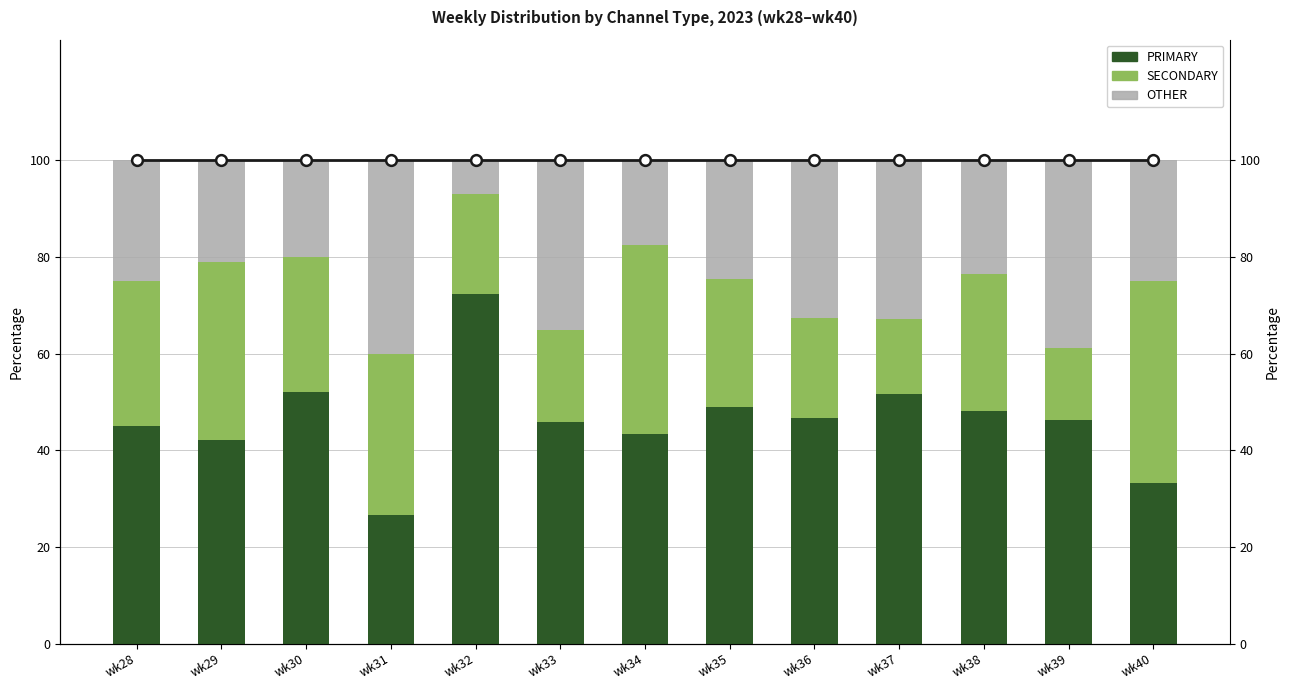

Which series contains the highest Y value?

Total